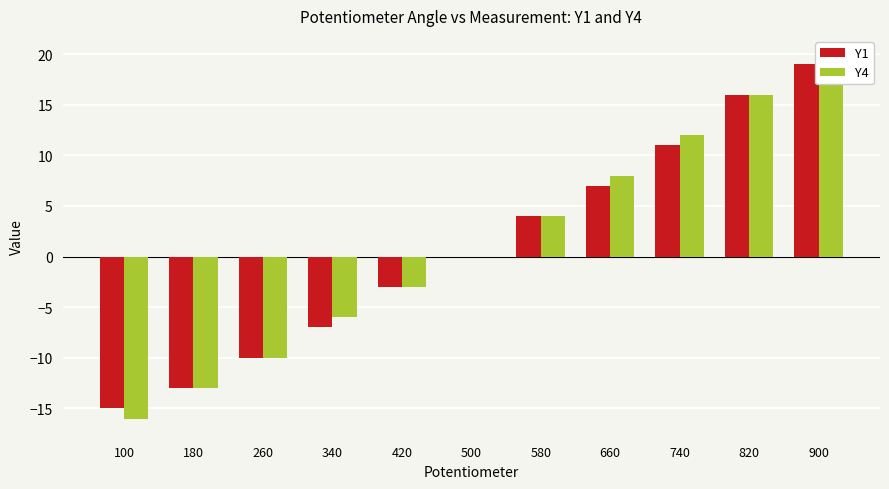

Reading left to right, what are all the values shown in this chart?

Y1: -15	-13	-10	-7	-3	0	4	7	11	16	19
Y4: -16	-13	-10	-6	-3	0	4	8	12	16	20